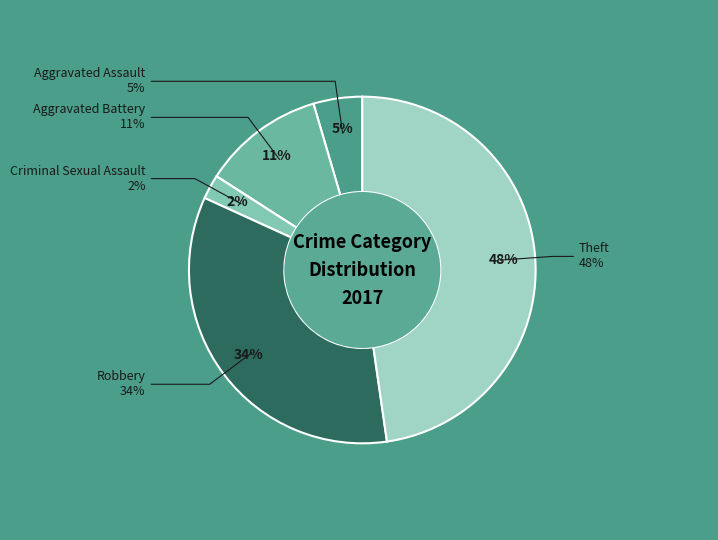

Is Aggravated Assault the majority of the pie?

No